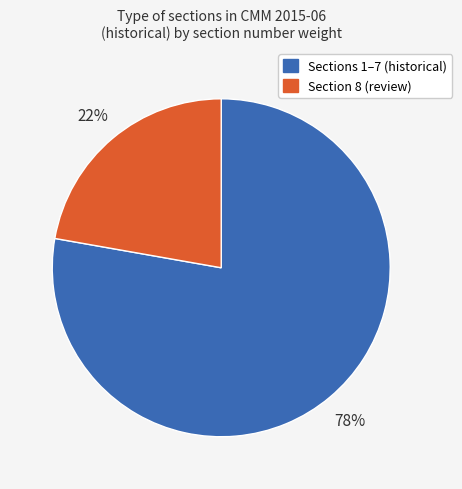

Does Sections 1–7 (historical) account for over 50% of the chart?

Yes